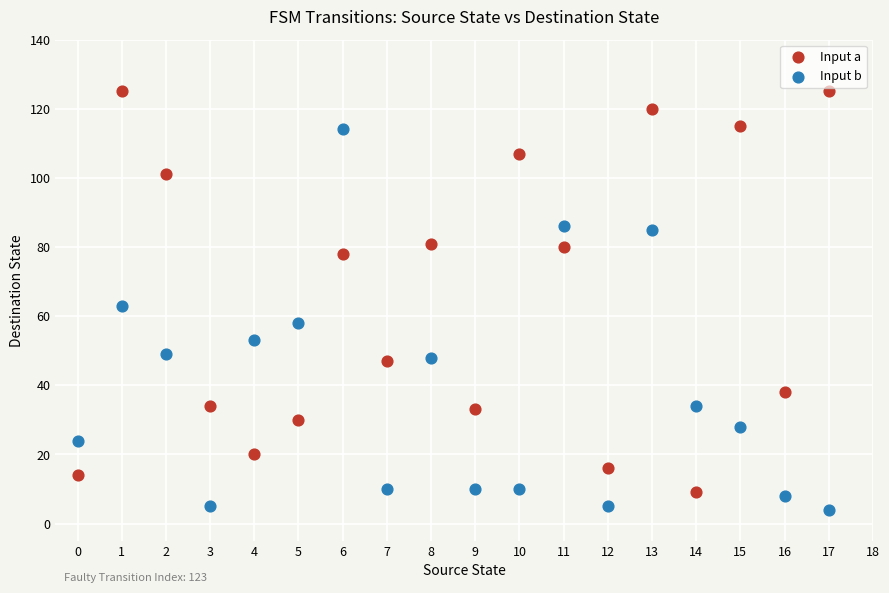

Which series reaches the maximum Y coordinate?

Input a